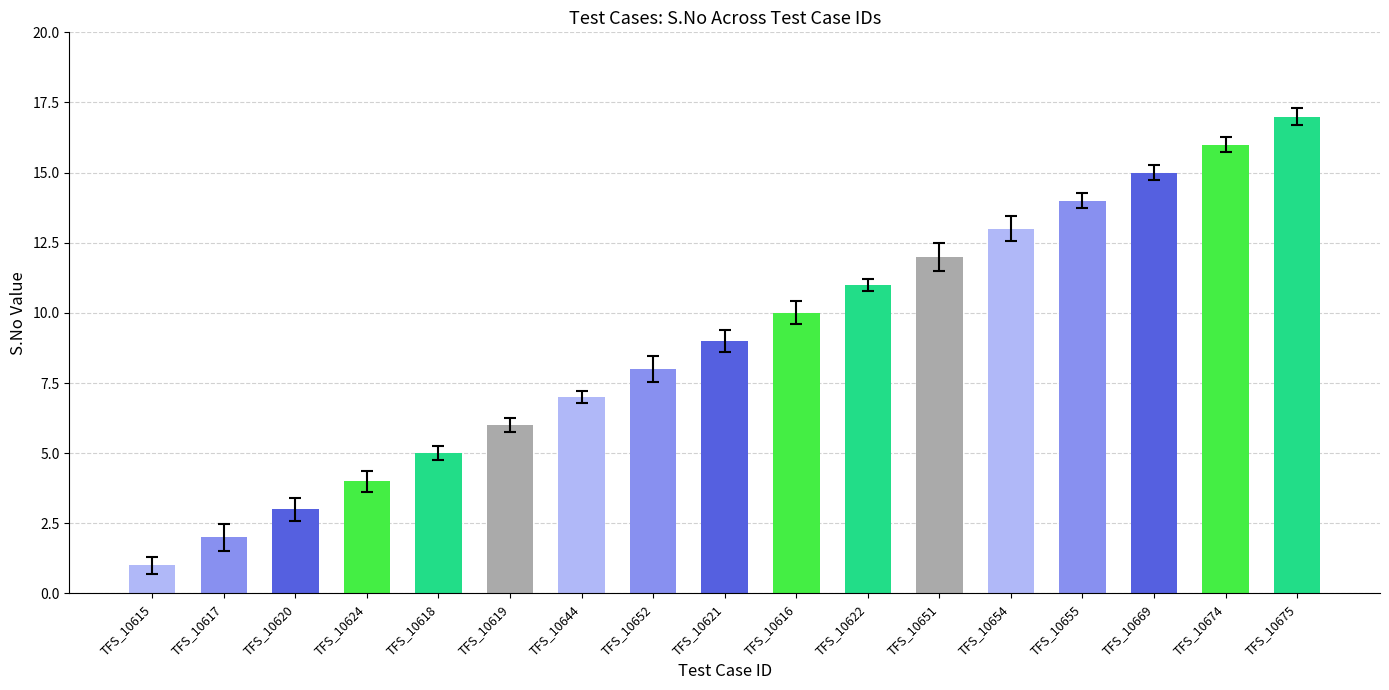

List the labels in order of value, smallest first.

TFS_10615, TFS_10617, TFS_10620, TFS_10624, TFS_10618, TFS_10619, TFS_10644, TFS_10652, TFS_10621, TFS_10616, TFS_10622, TFS_10651, TFS_10654, TFS_10655, TFS_10669, TFS_10674, TFS_10675